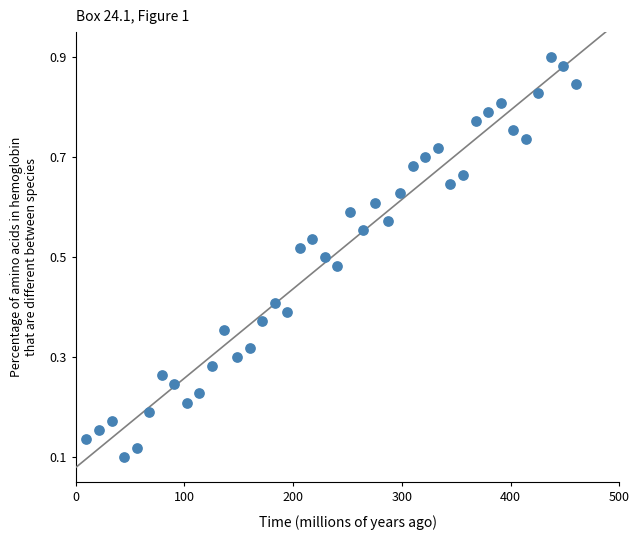

What is the range of X values (max minus min)?

450.0